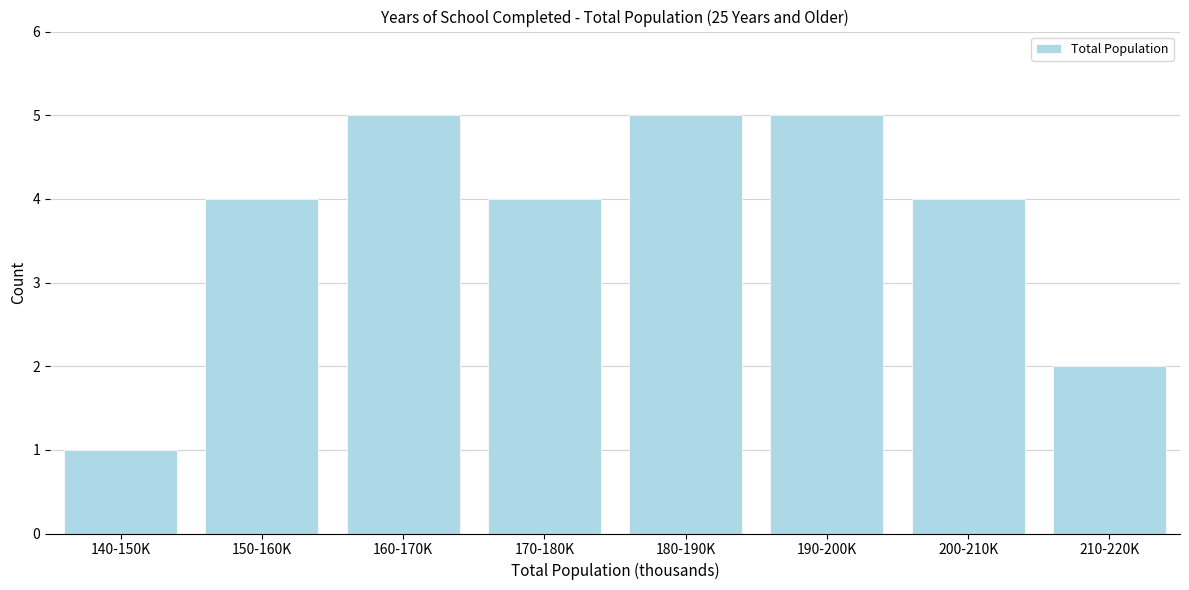

Reading left to right, what are all the values shown in this chart?

140-150K=1	150-160K=4	160-170K=5	170-180K=4	180-190K=5	190-200K=5	200-210K=4	210-220K=2